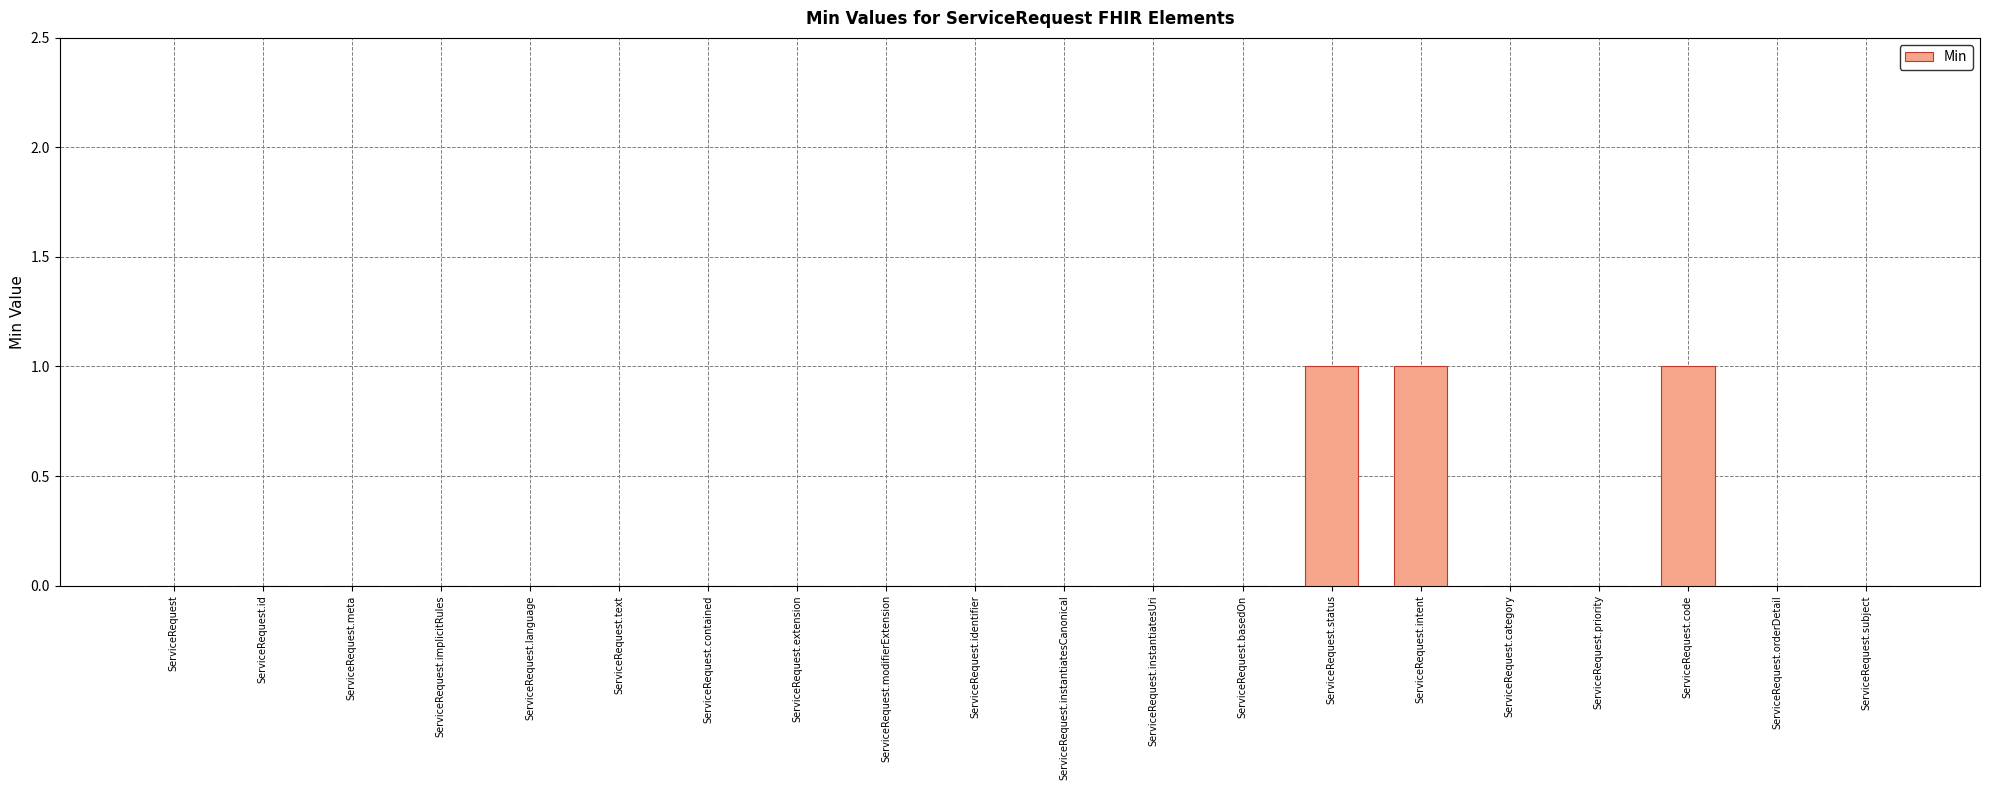

What is the sum of all values?

3